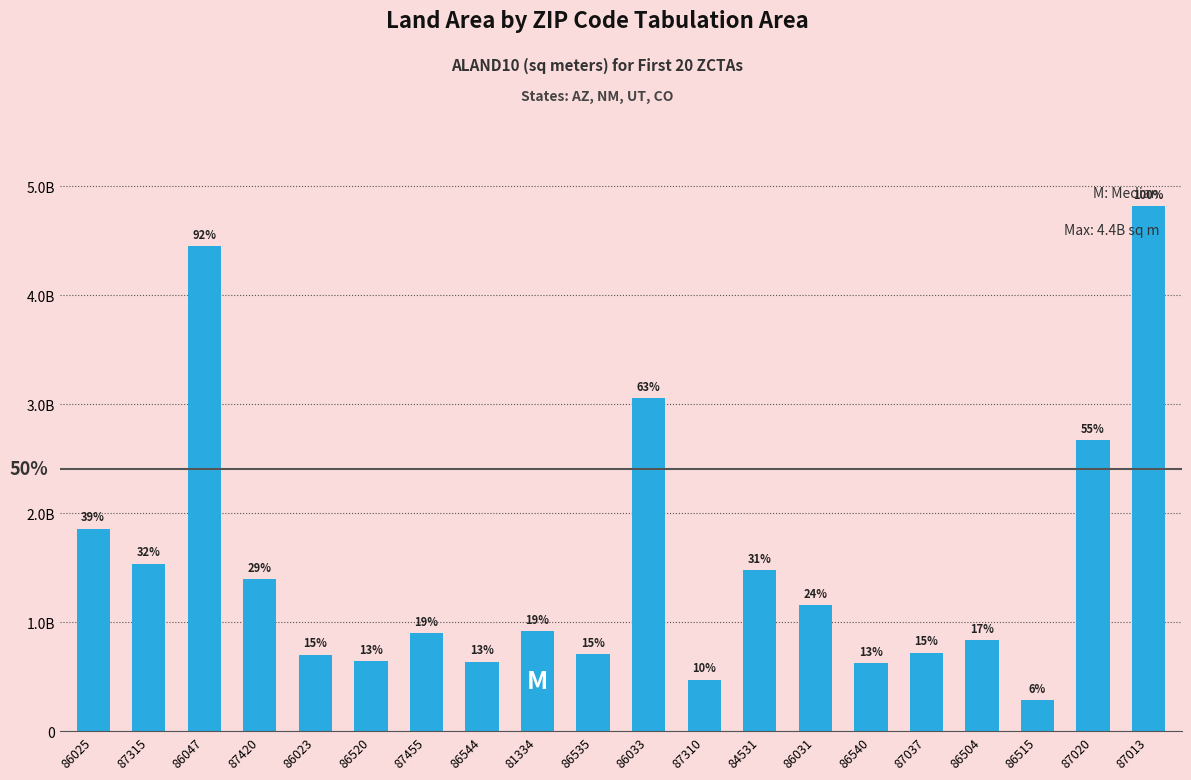

The chart shows a value of 261799453 at 86023. True or false?

False